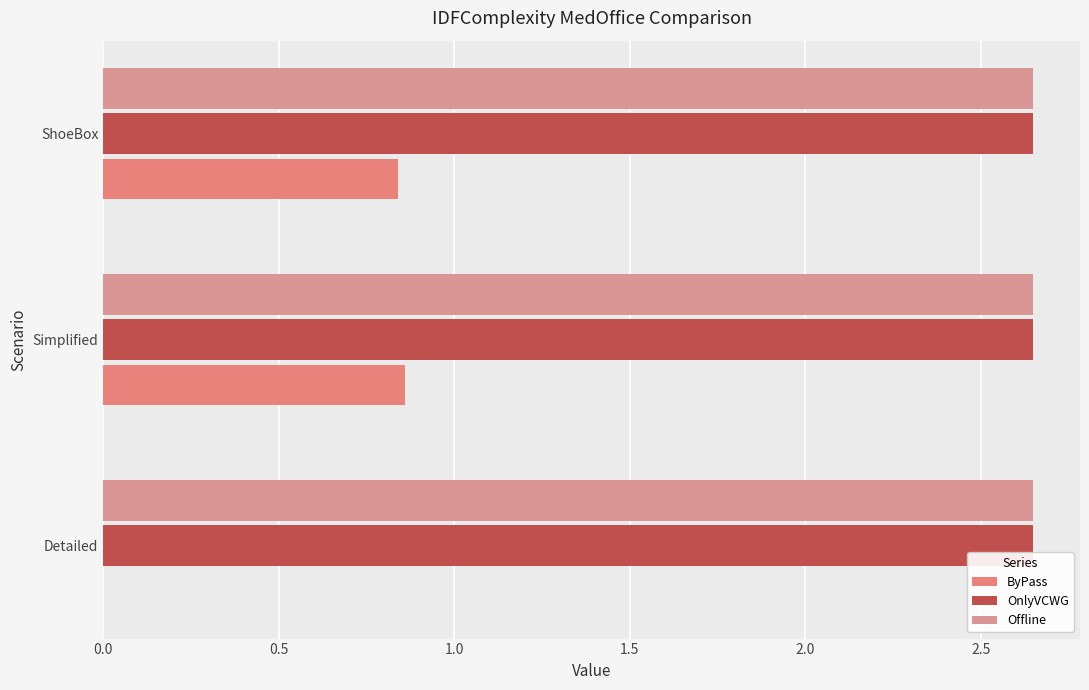

What are all the series names shown in the legend?

ByPass, OnlyVCWG, Offline